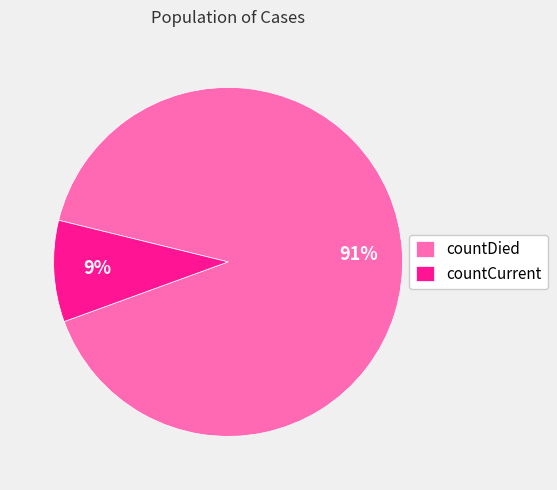

To the nearest percent, what is the combined percentage of countCurrent and countDied?

100%